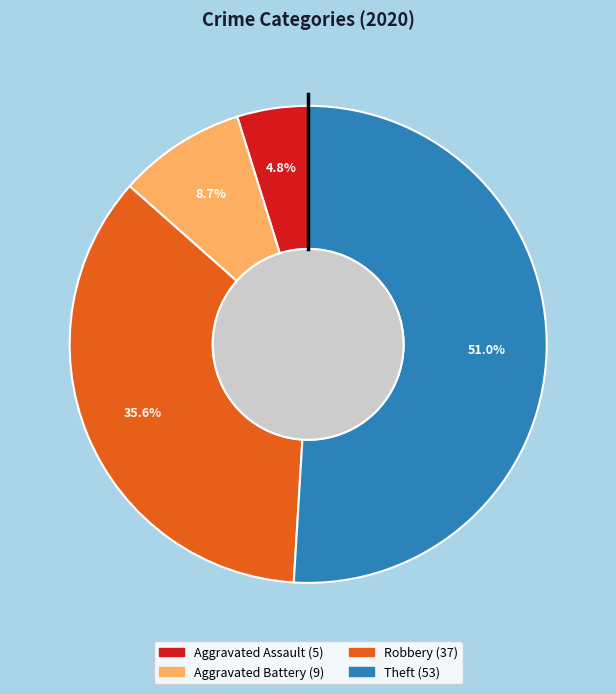

What is the smallest slice in the pie chart?

Aggravated Assault